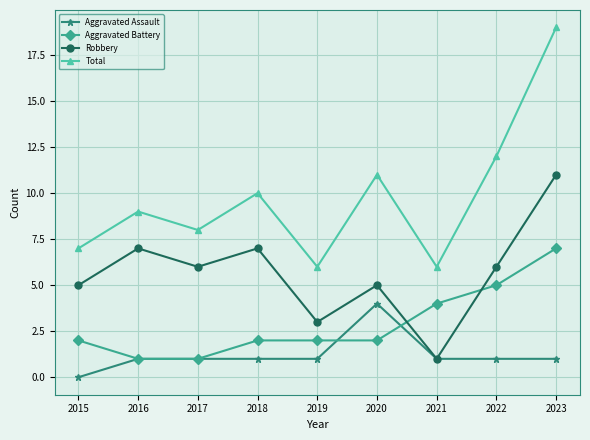

Which series has the widest spread of values?

Total